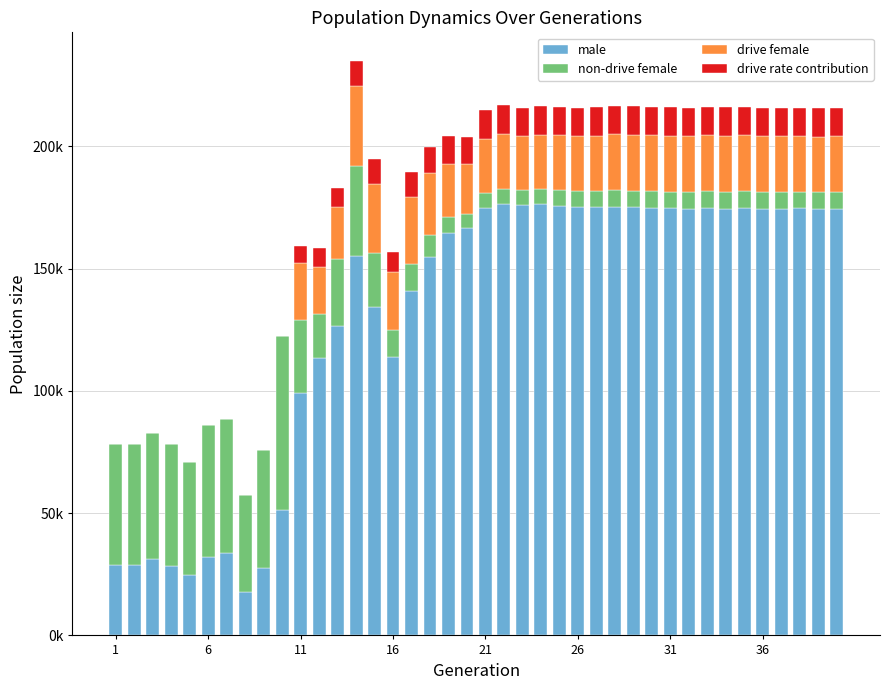

Rank the series by their maximum value, from highest to lowest.

male, non-drive female, drive female, drive rate contribution